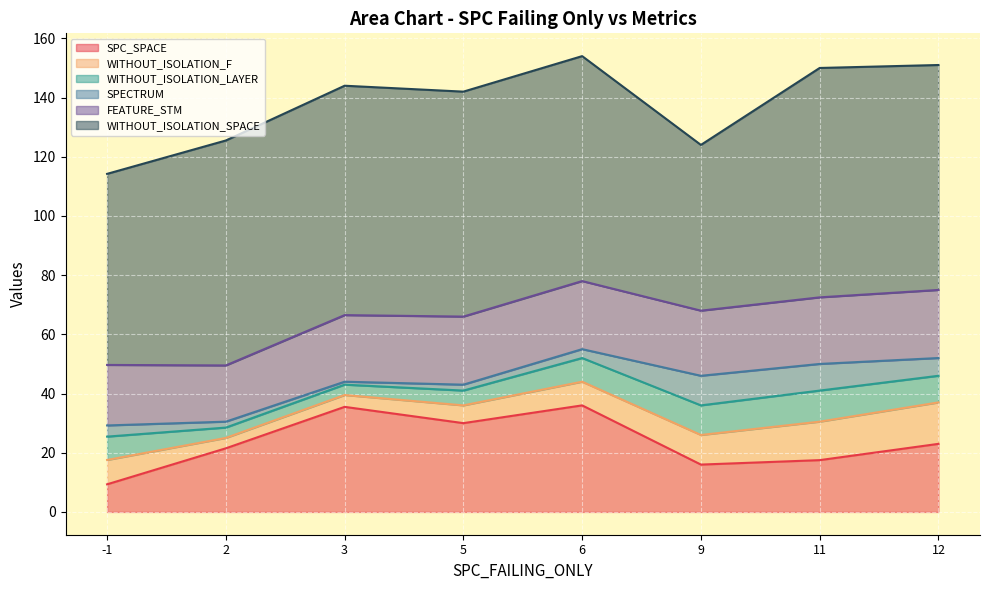

Between -1 and -1, which series saw the biggest shift?

SPC_SPACE